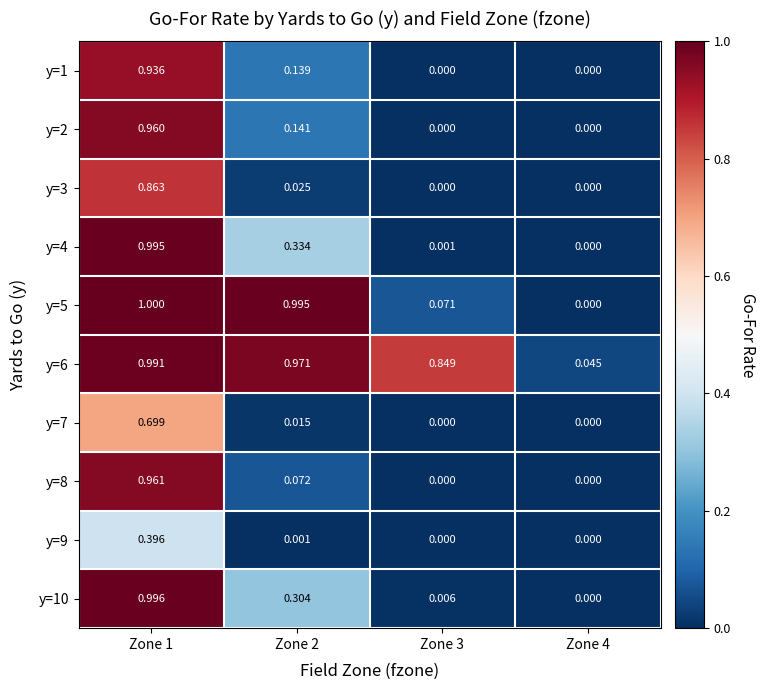

Rank the series at Zone 2 from highest to lowest value.

y=5, y=6, y=4, y=10, y=2, y=1, y=8, y=3, y=7, y=9